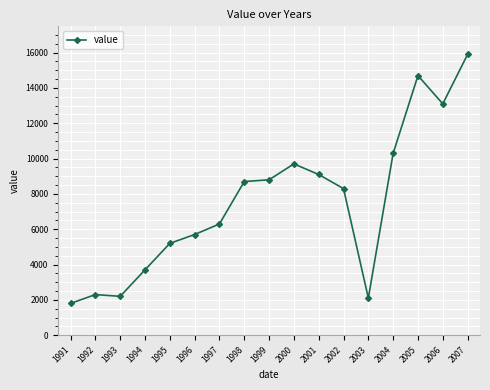

Reading left to right, extract all data points from this chart.

1800	2300	2200	3700	5200	5700	6300	8700	8800	9700	9100	8300	2100	10300	14700	13100	15900